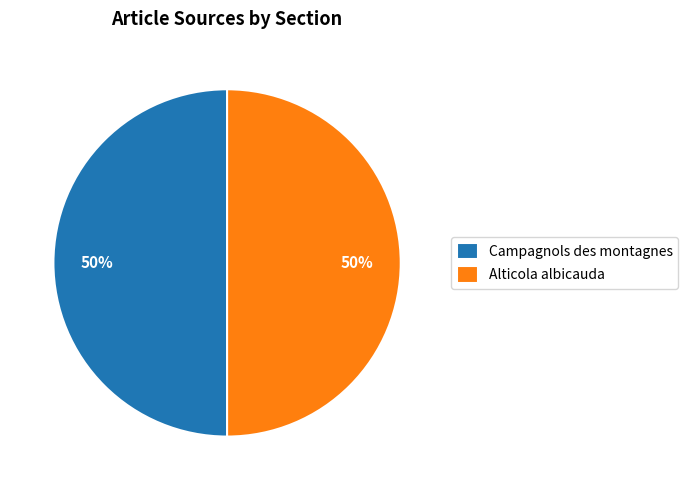

To the nearest percent, what percentage of the pie is Alticola albicauda?

50%